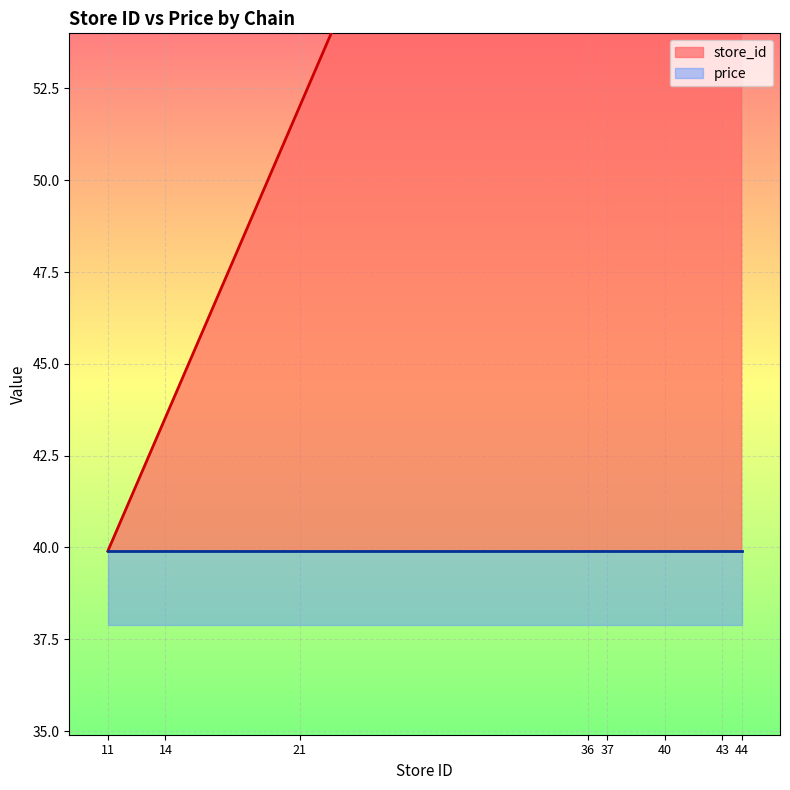

True or false: the data shows 19.9 at 11.

False